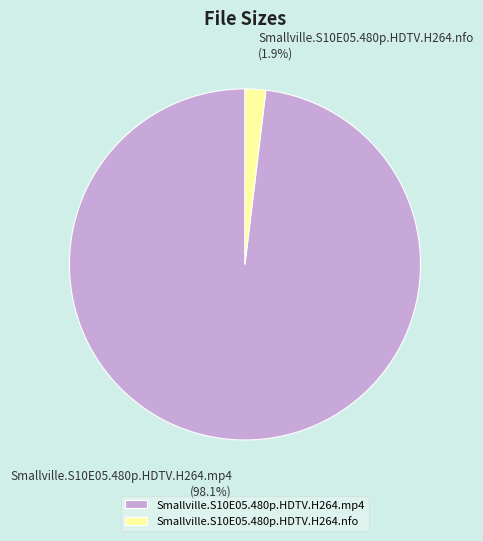

To the nearest percent, what is the average slice percentage?

50%